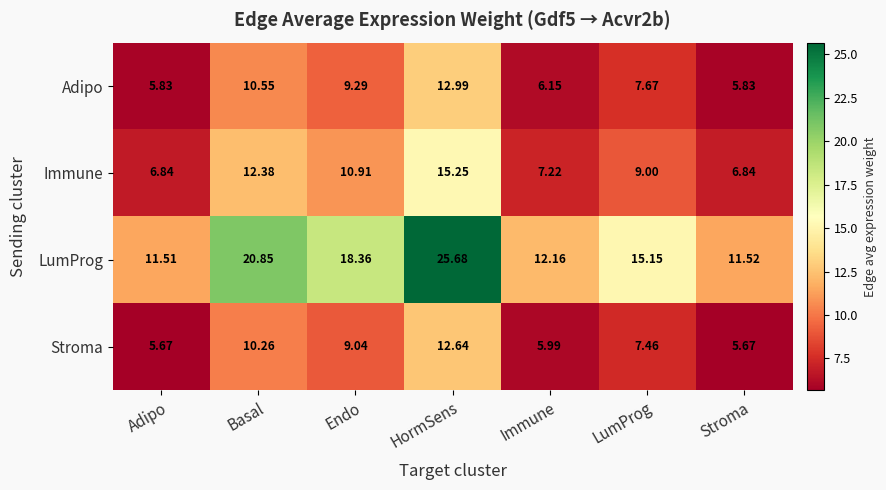

List the labels in order of LumProg value, largest first.

HormSens, Basal, Endo, LumProg, Immune, Stroma, Adipo